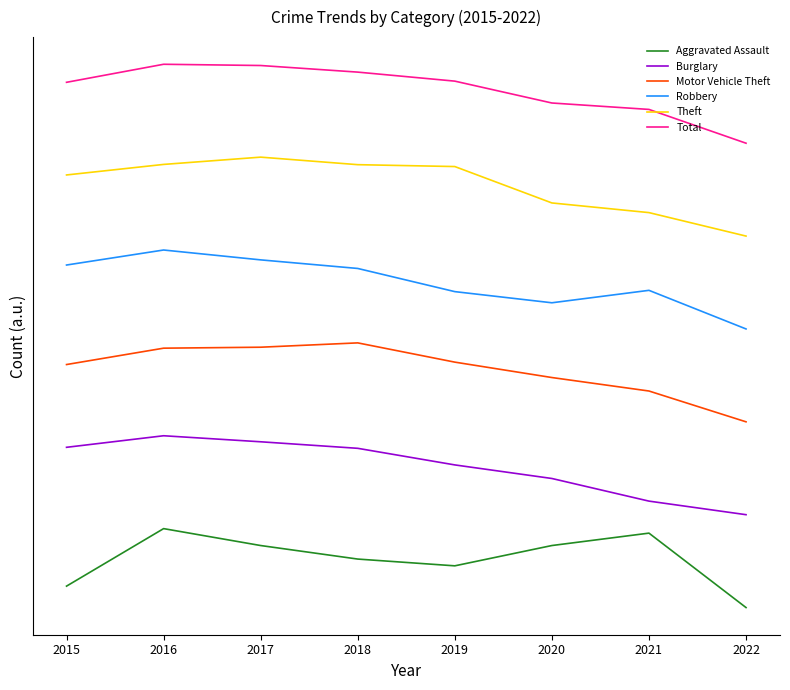

What value does the Robbery series have at 2016?

1155.0